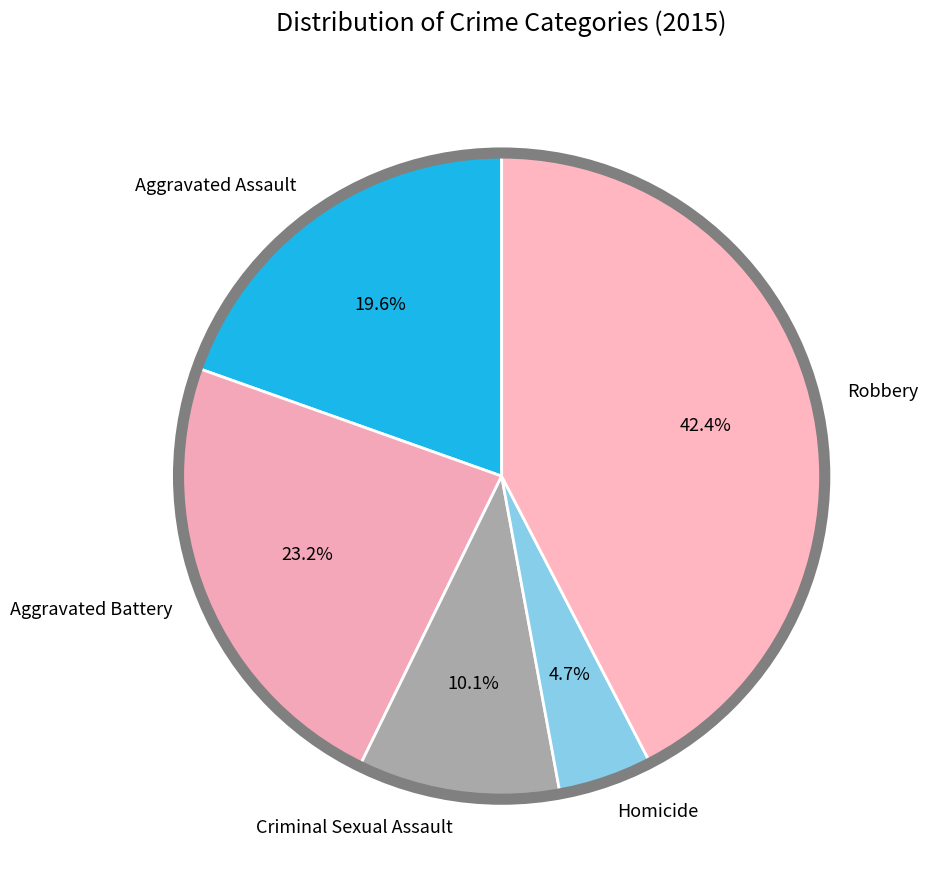

What portion of the pie excludes Homicide?

95.3%